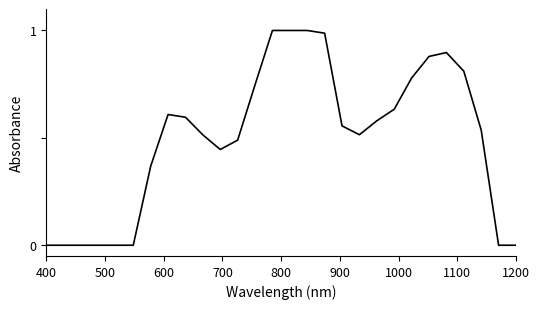

What is the label of the 27th point from the right?

500